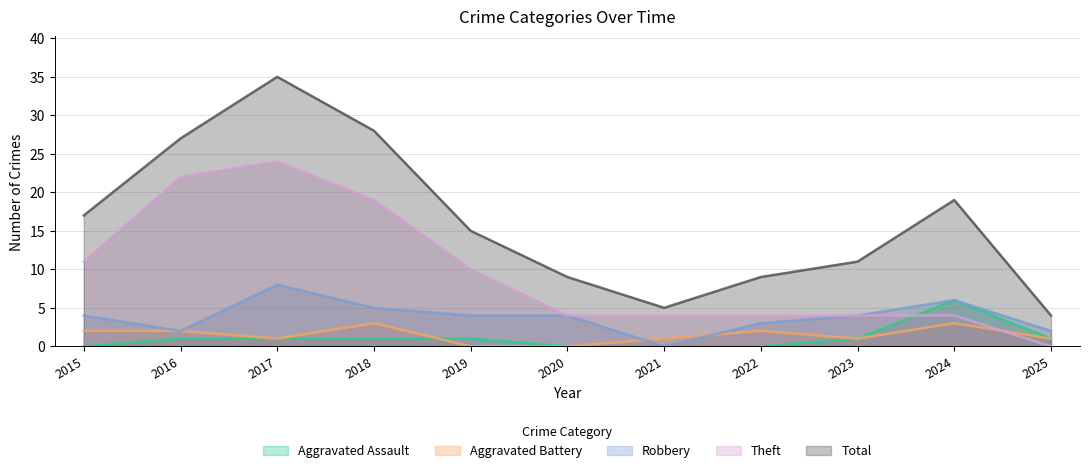

Reading left to right, extract all data points from this chart.

Aggravated Assault: 0	1	1	1	1	0	0	0	1	6	1
Aggravated Battery: 2	2	1	3	0	0	1	2	1	3	1
Robbery: 4	2	8	5	4	4	0	3	4	6	2
Theft: 11	22	24	19	10	4	4	4	4	4	0
Total: 17	27	35	28	15	9	5	9	11	19	4